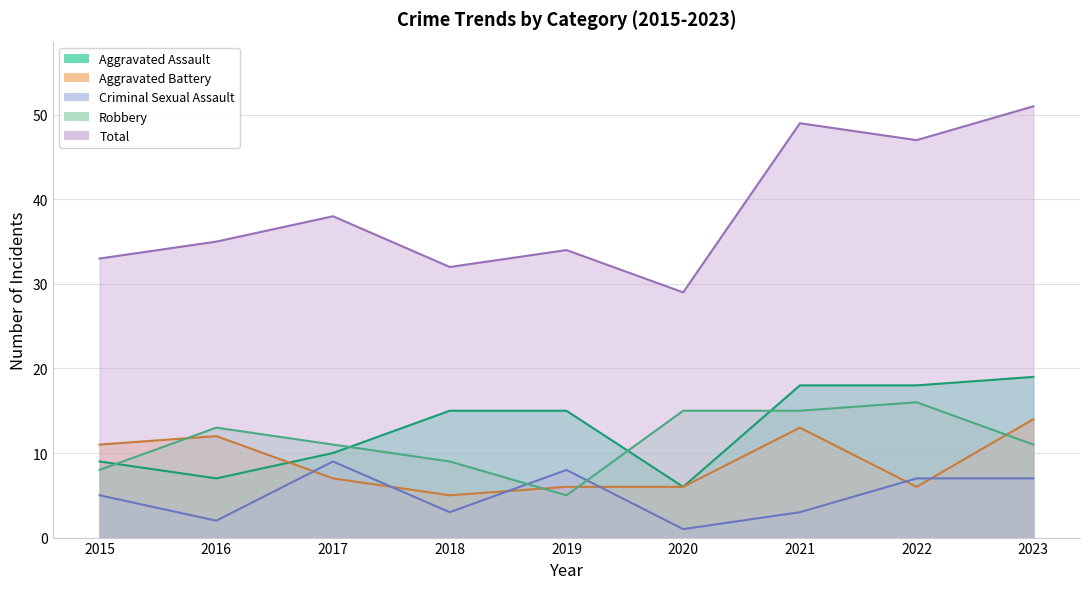

List the series in order of their peak value, highest first.

Total, Aggravated Assault, Robbery, Aggravated Battery, Criminal Sexual Assault